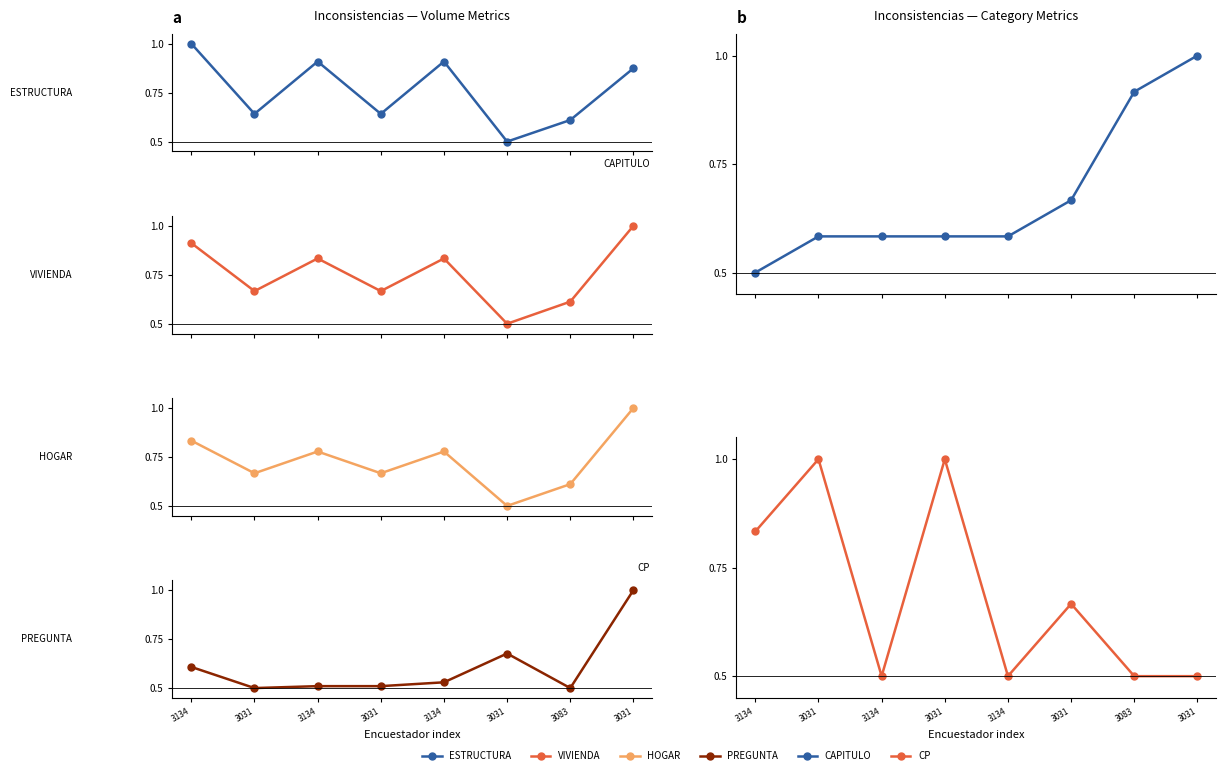

Which series has the largest total across all categories?

ESTRUCTURA